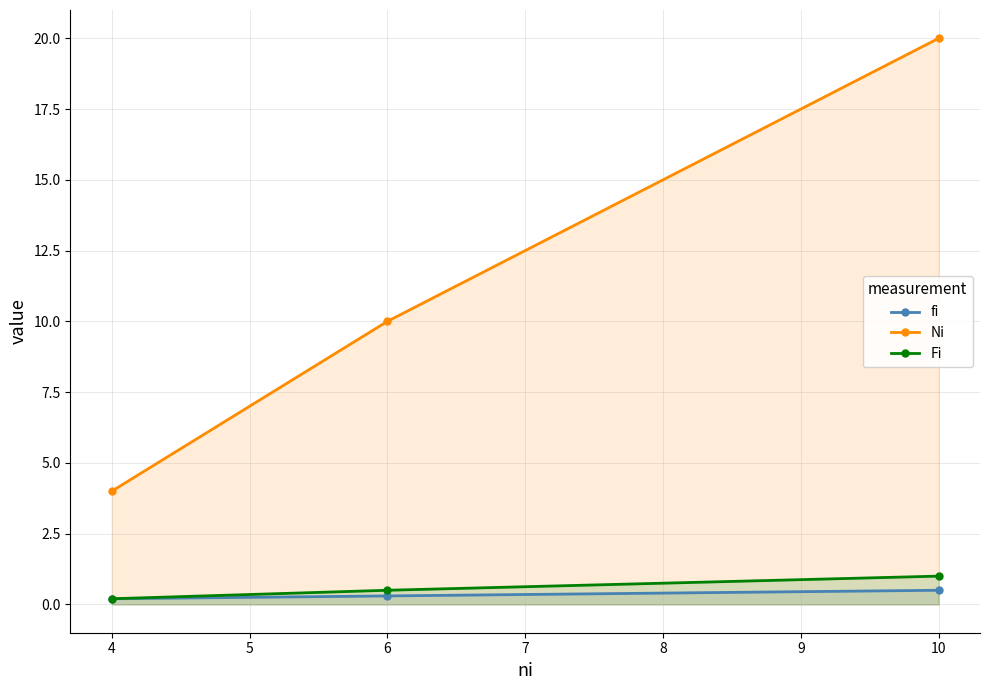

Reading left to right, list all the values displayed in this chart.

fi: 0.2	0.3	0.5
Ni: 4.0	10.0	20.0
Fi: 0.2	0.5	1.0